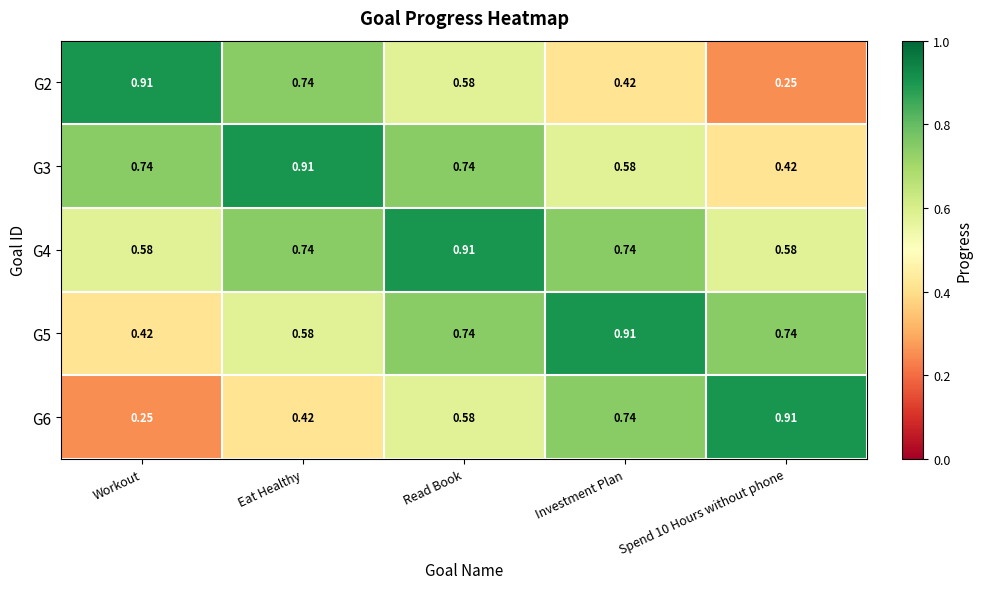

At how many categories does at least one series exceed 0?

5